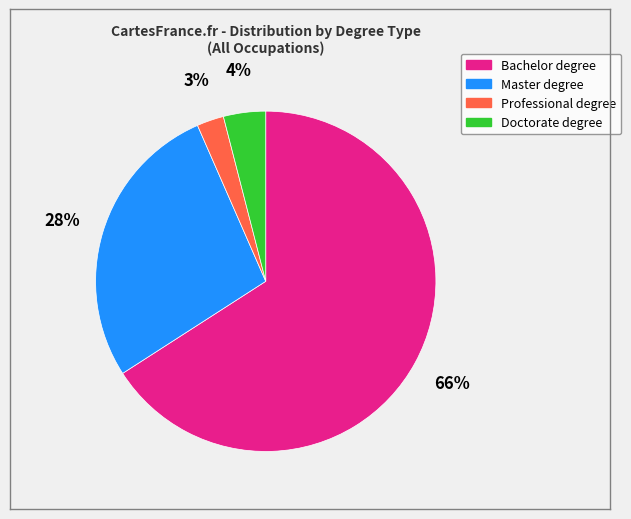

Rank the categories by value from highest to lowest.

Bachelor degree, Master degree, Doctorate degree, Professional degree